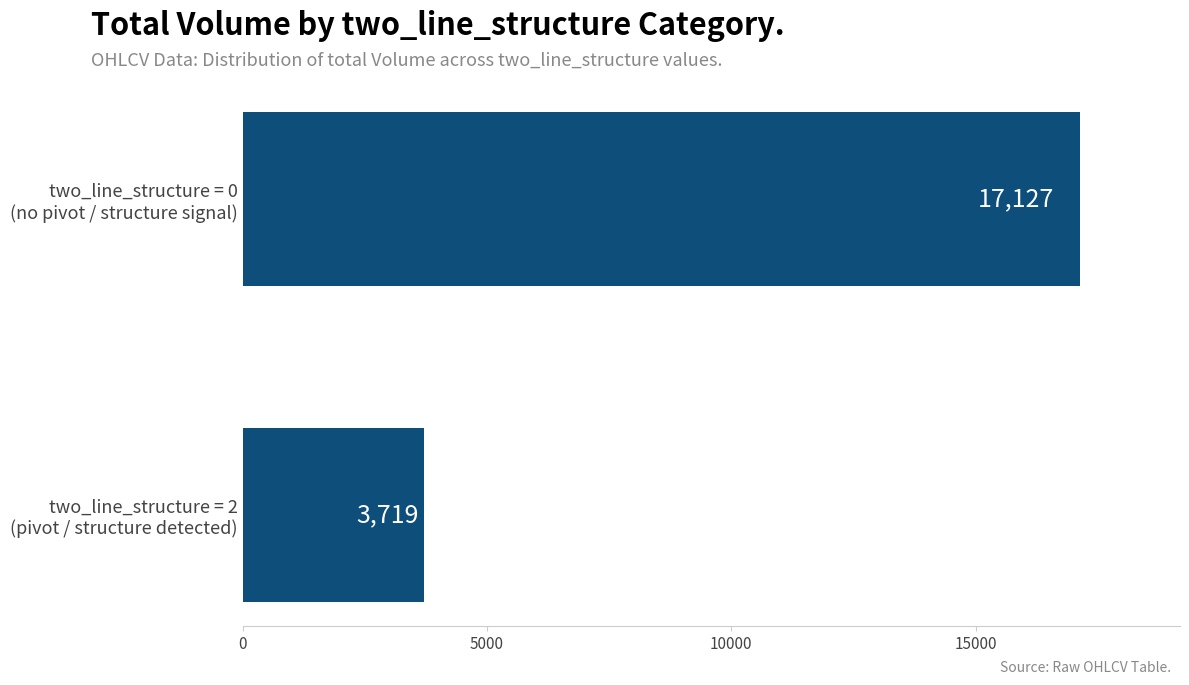

At which category does the chart reach its minimum across all series?

two_line_structure = 2
(pivot / structure detected)